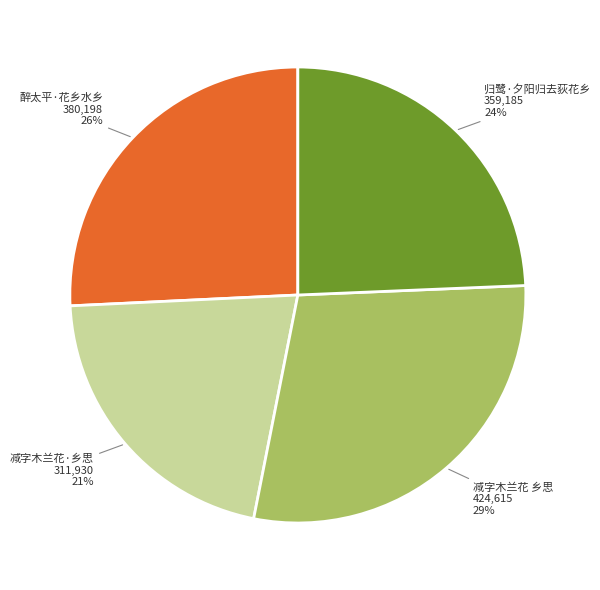

Is there a majority slice in this chart?

No